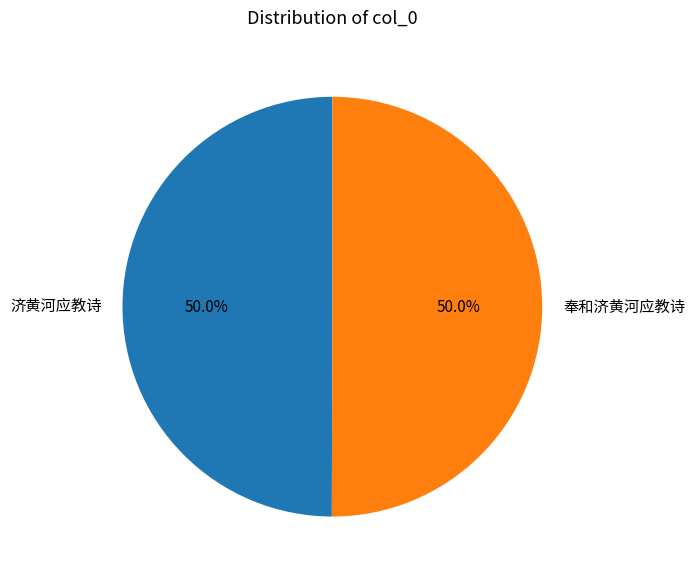

What portion of the pie excludes 奉和济黄河应教诗?

50.0%